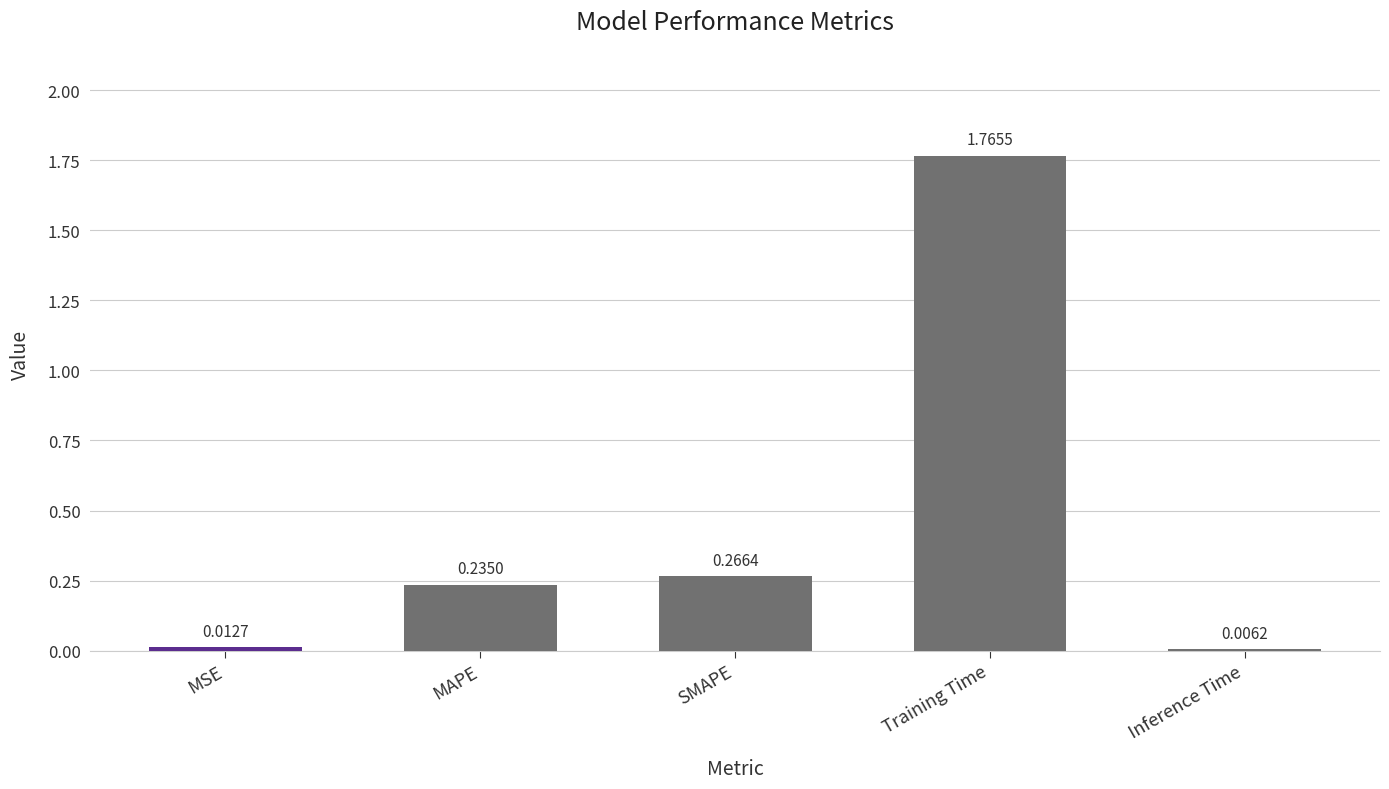

Where is the data nearest to the value 0?

Inference Time